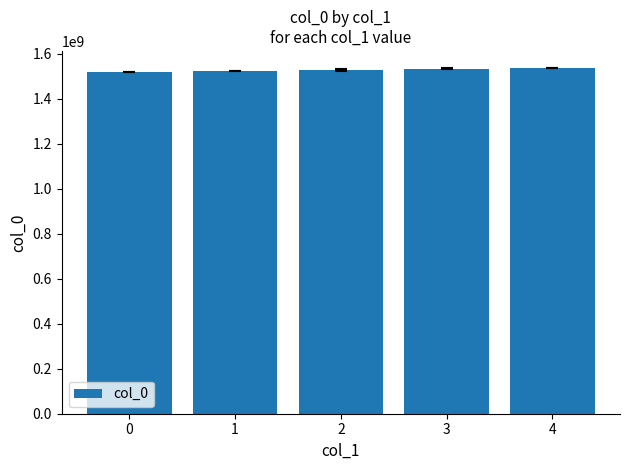

Count the number of data series in this chart.

1